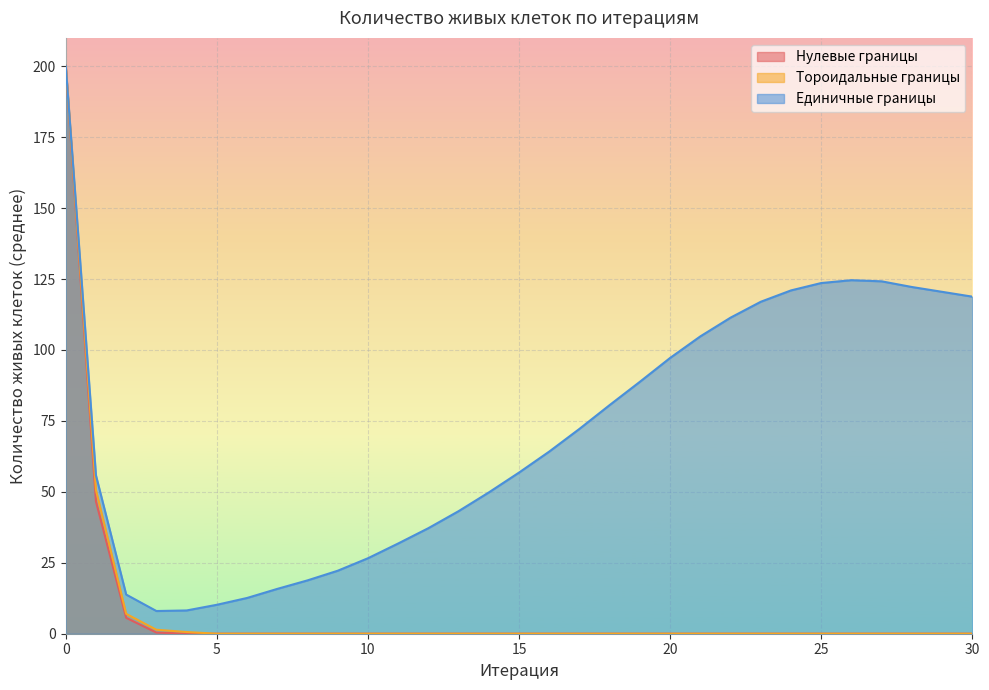

What is the average value of the Нулевые границы series?

8.4